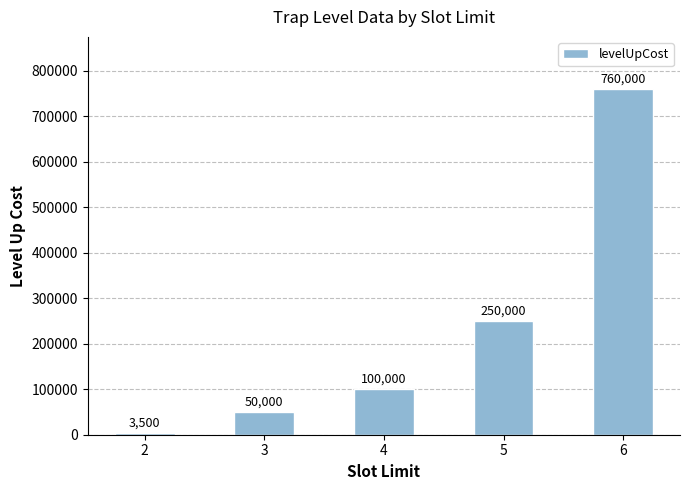

What is the sum of all values?

1163500